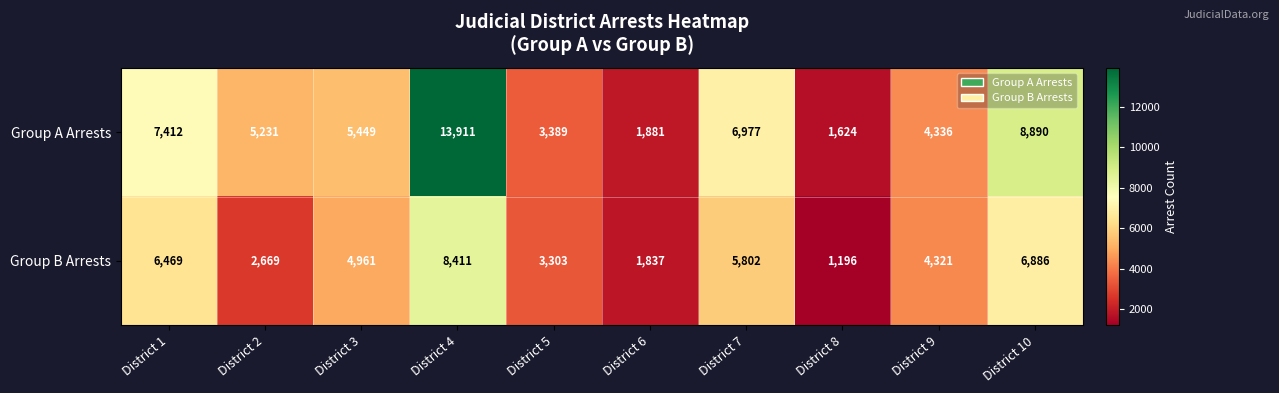

Which series has the largest range (max minus min)?

Group A Arrests